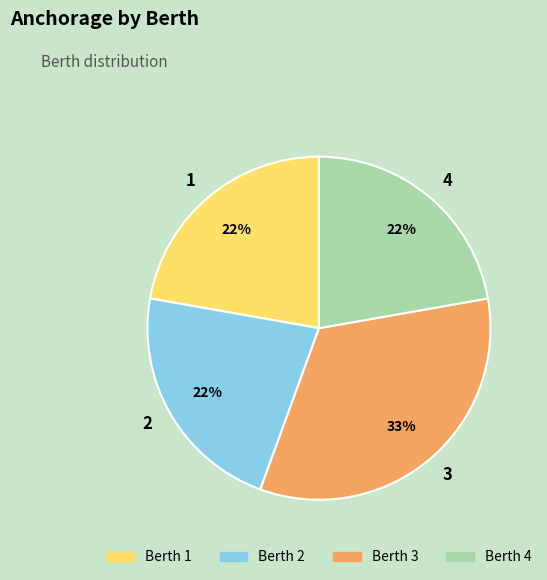

Which category has the biggest portion of the pie?

3